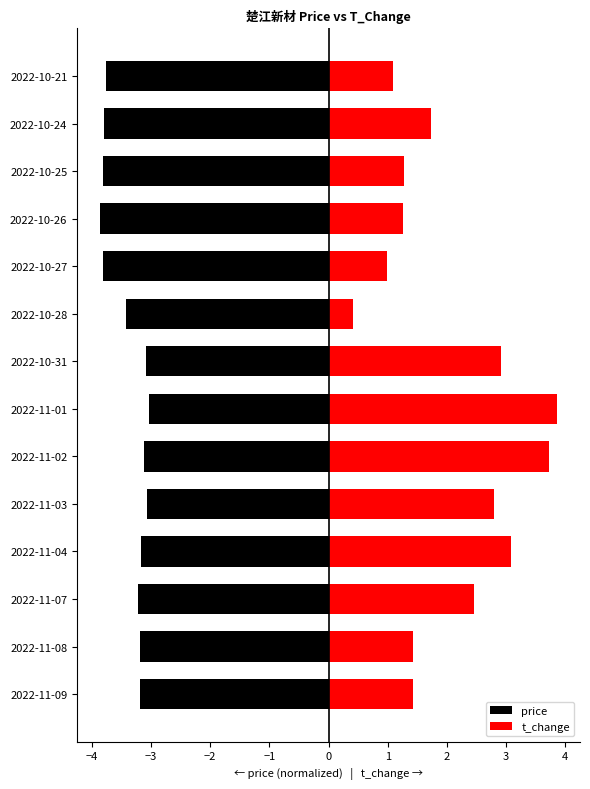

What are all the series names shown in the legend?

price, t_change